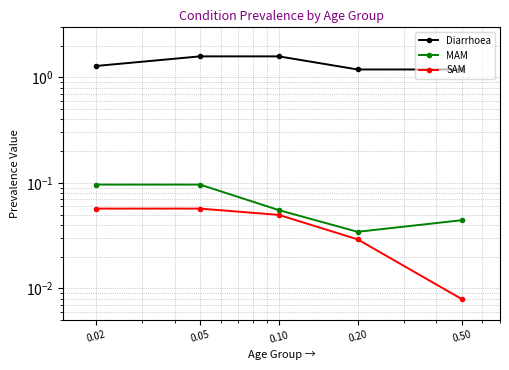

Which category has the highest value in the SAM series?

0.02